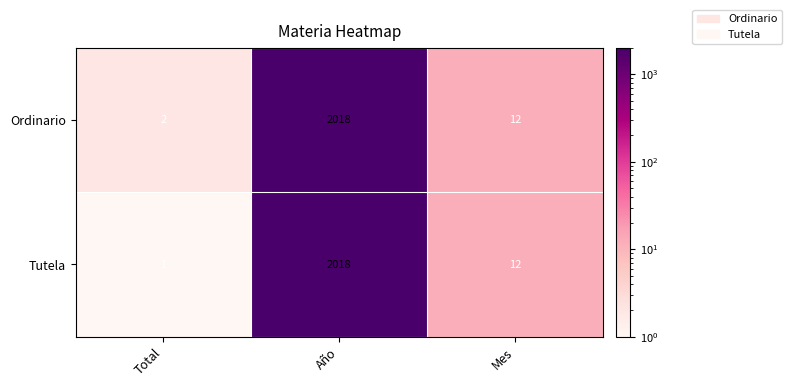

Which series changed the most between Total and Año?

Tutela